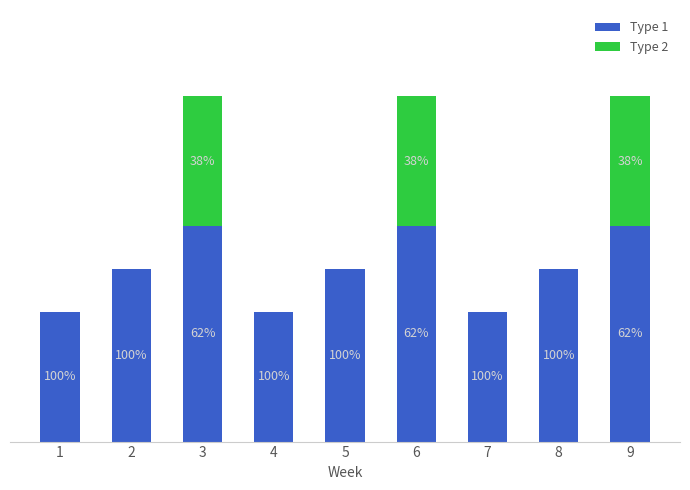

What are all the series names shown in the legend?

Type 1, Type 2